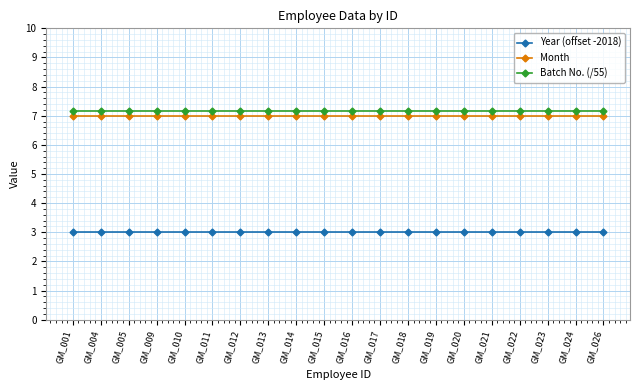

What is the spread (max minus min) of values at GM_023?

4.1